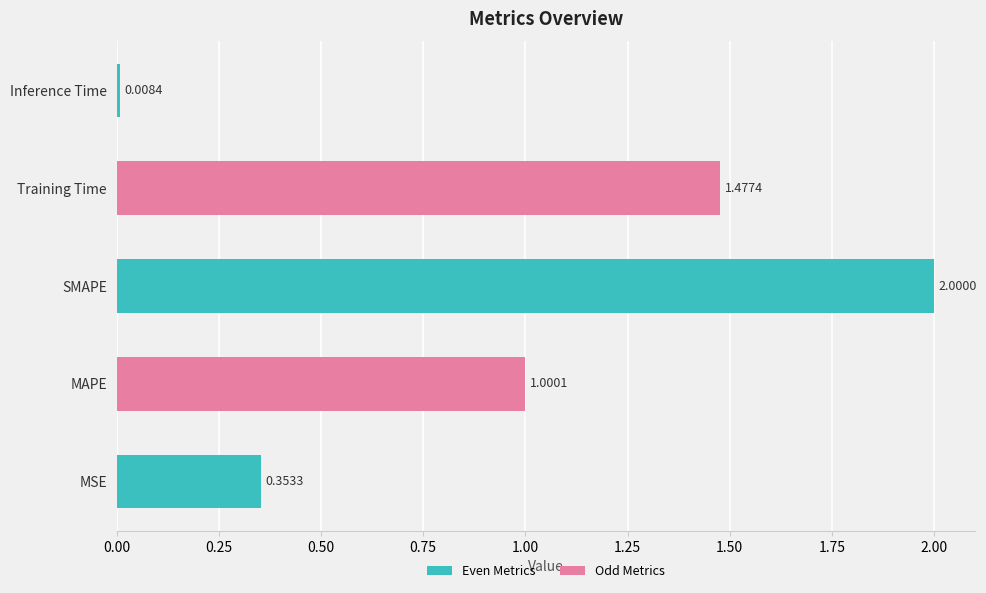

What is the change in value from MSE to MAPE?

+0.6